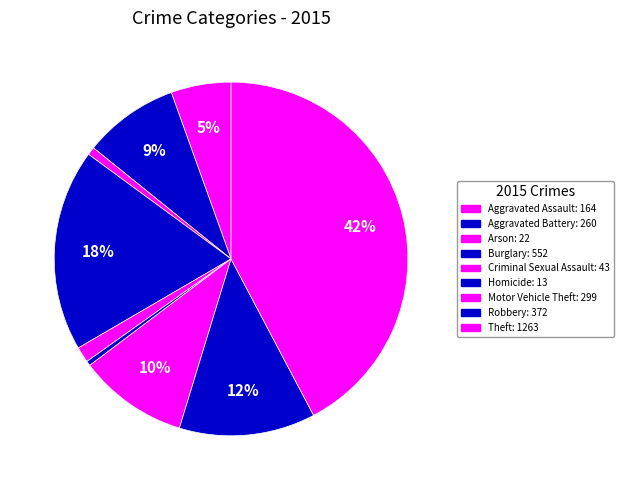

Which category has the smallest portion of the pie?

Homicide